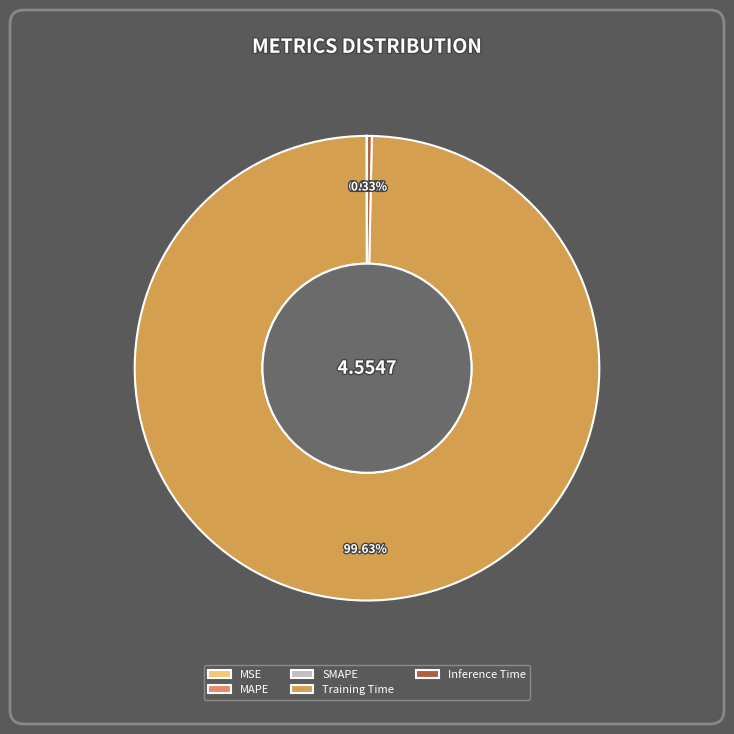

Which category accounts for the majority?

Training Time